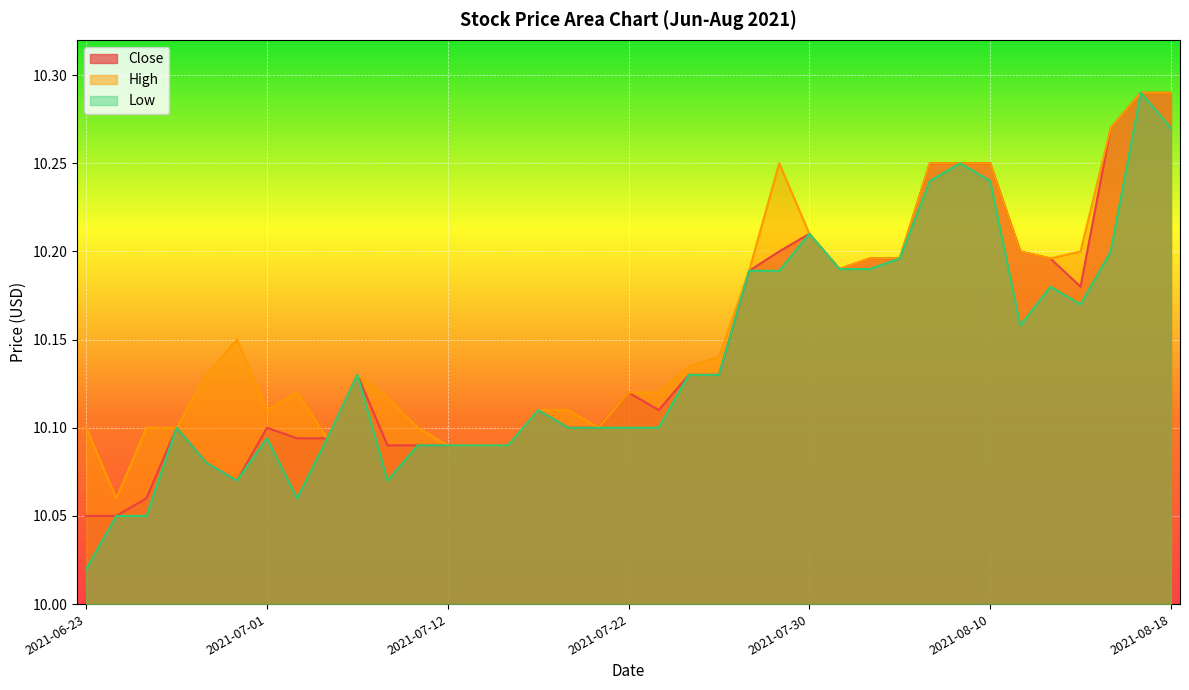

What is the value of the Low point at the 21st from the left?

10.1